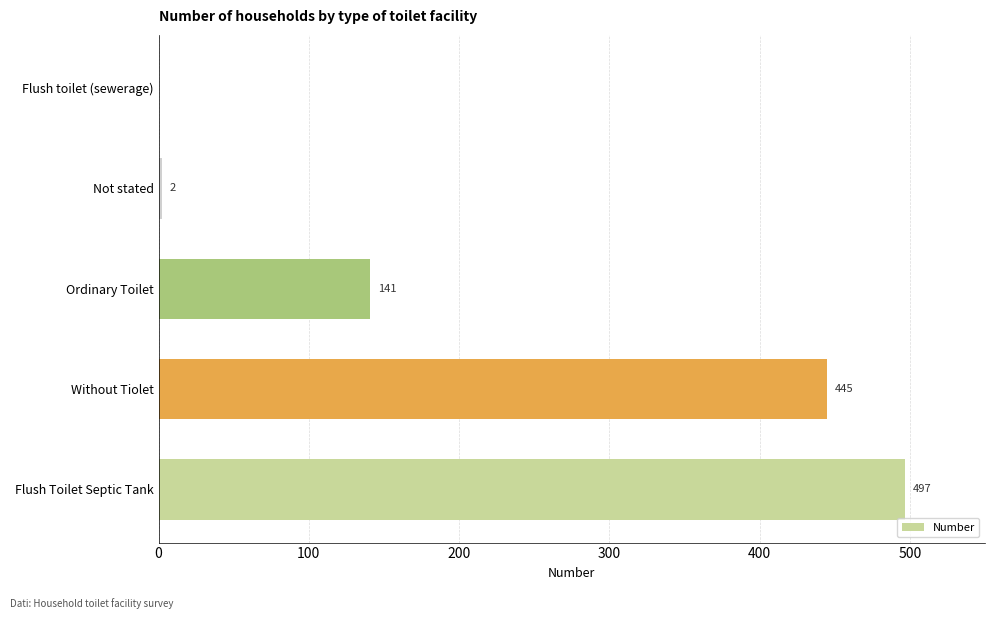

How many categories are shown in the chart?

5